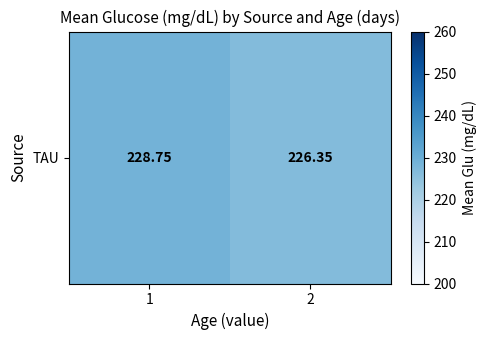

Approximately how many times larger is the value at 2 compared to 1?

1.0